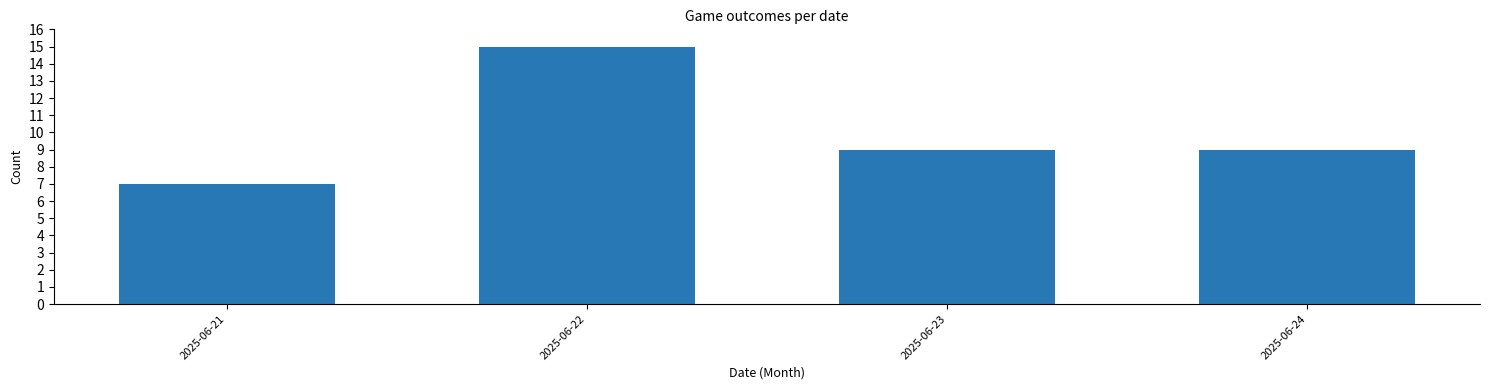

Reading left to right, transcribe all the data shown in this chart.

7	15	9	9